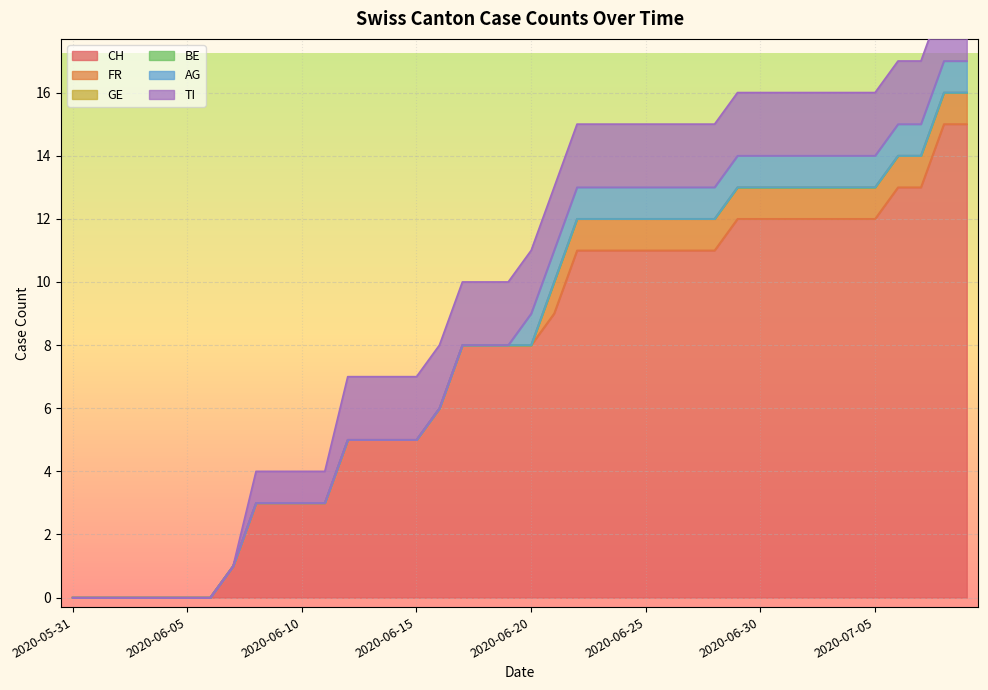

True or false: TI has more than 1 interior local peaks.

False